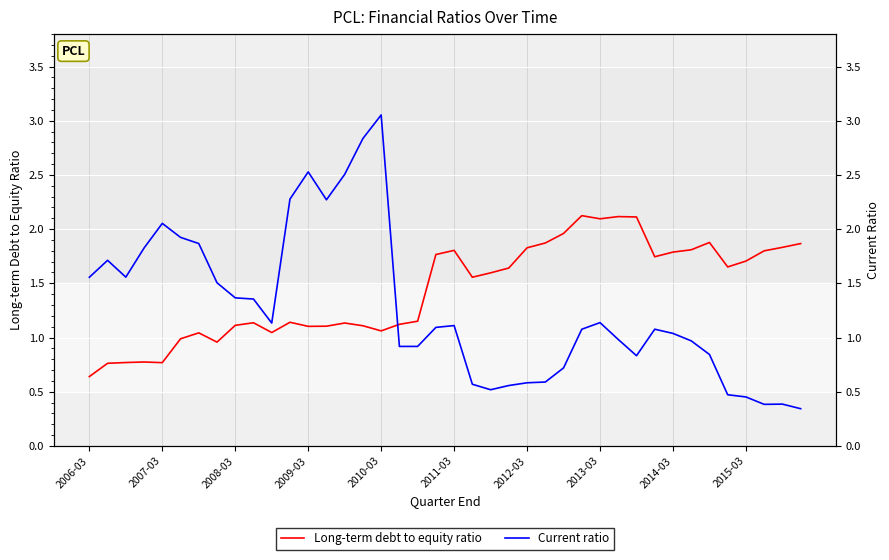

At which category is the sum across all series the highest?

2010-03